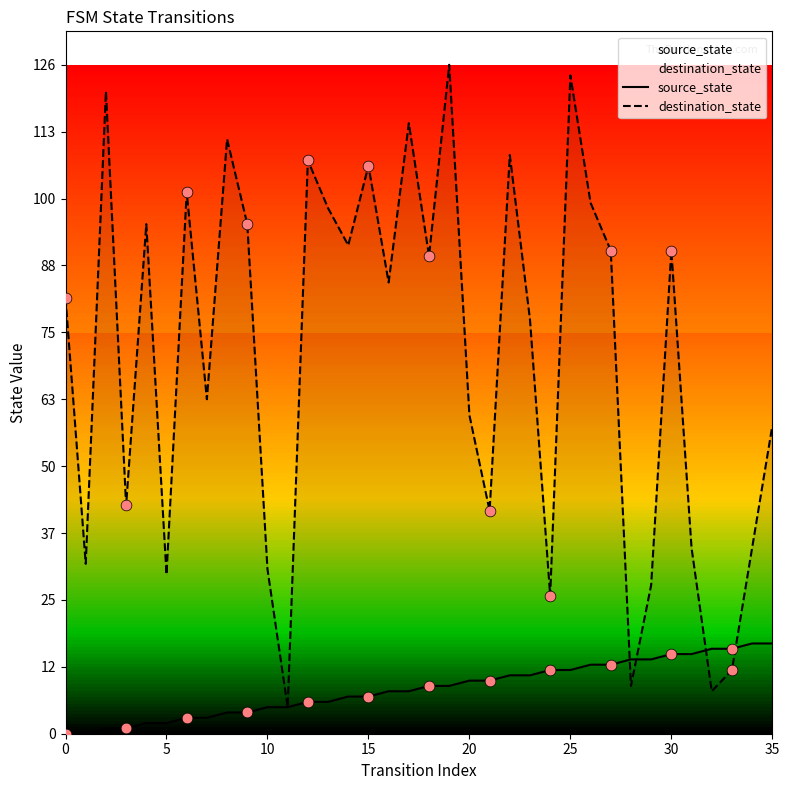

Which series has the largest Y range (max minus min)?

destination_state